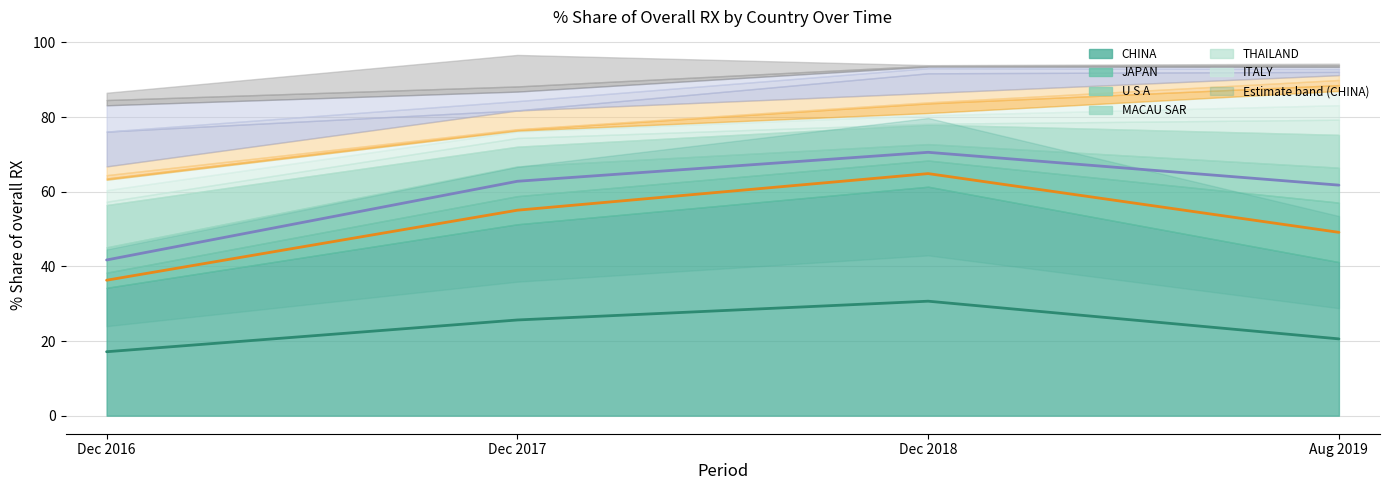

True or false: CHINA (mid) and U S A (mid) intersect in this chart.

False